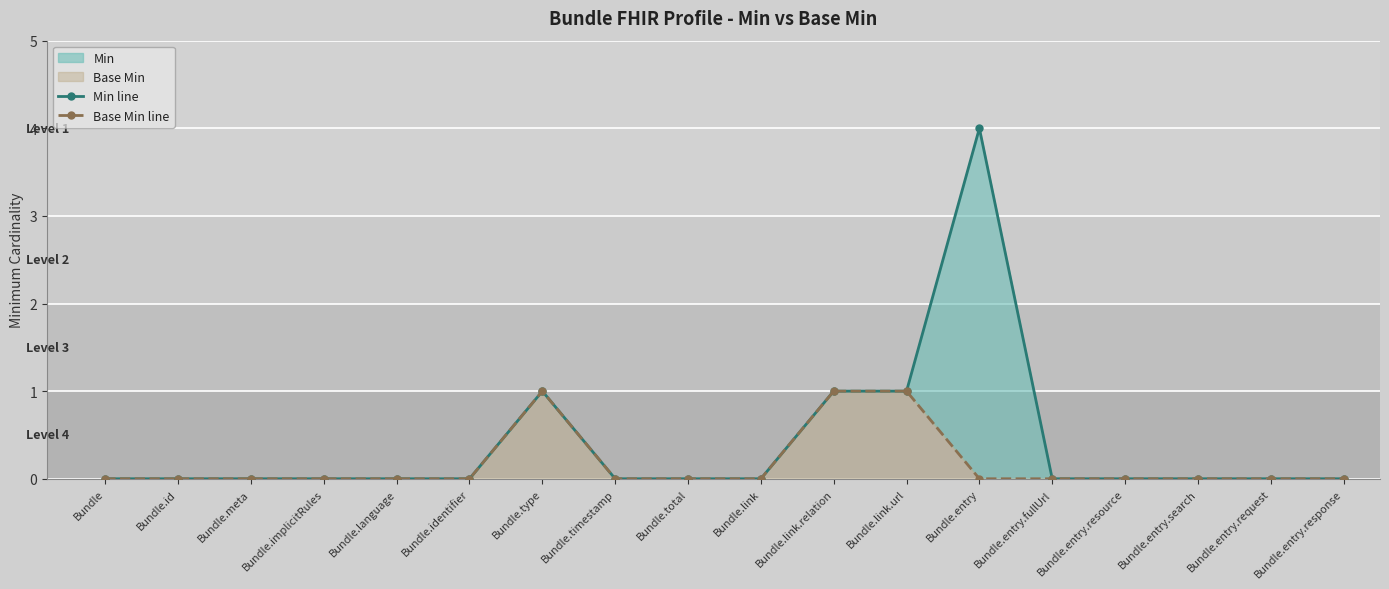

Is it true that Base Min line equals 0 at Bundle.timestamp?

True